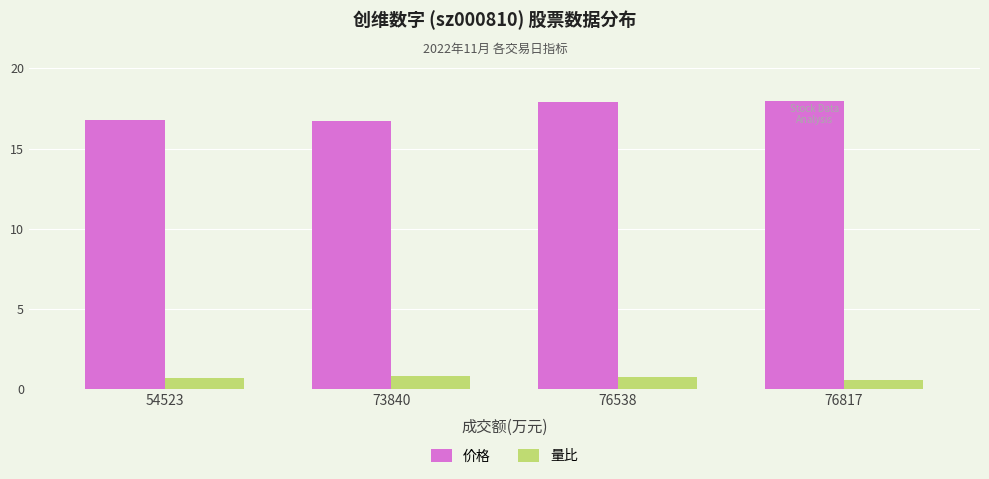

What is the minimum value for 价格?

16.7